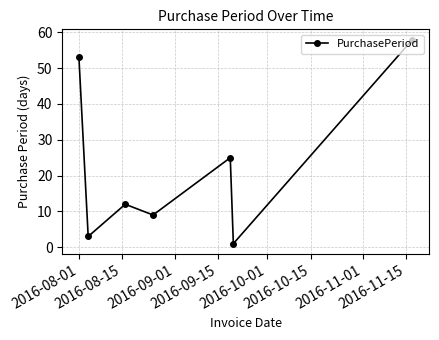

How many points are lower than both their immediate neighbors (excluding endpoints)?

3